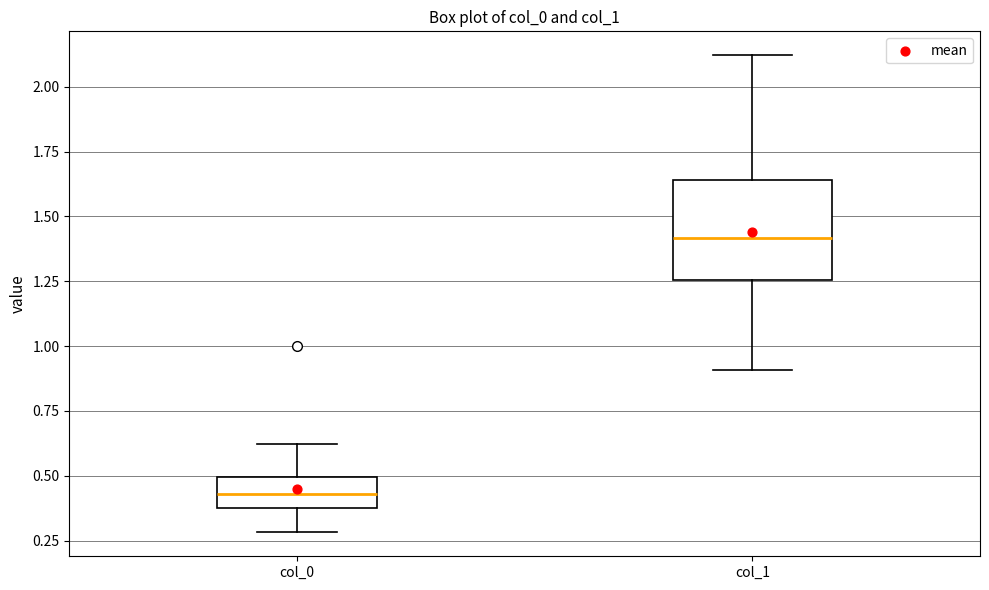

Which box is the tallest, from its lower edge to its upper edge?

col_1